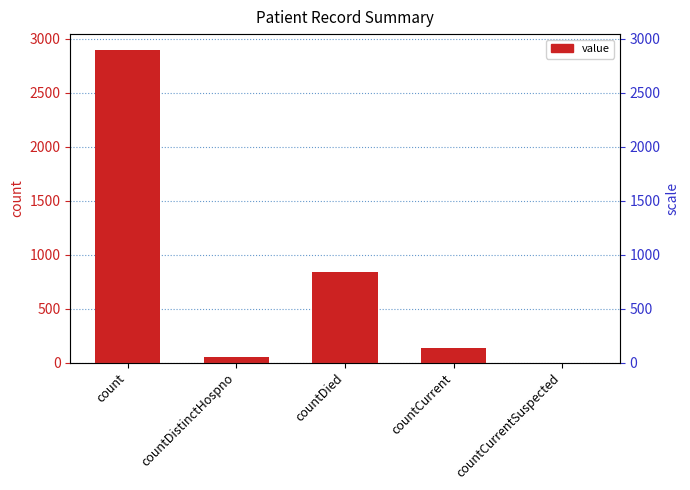

What is the change in value from countDistinctHospno to countDied?

+783